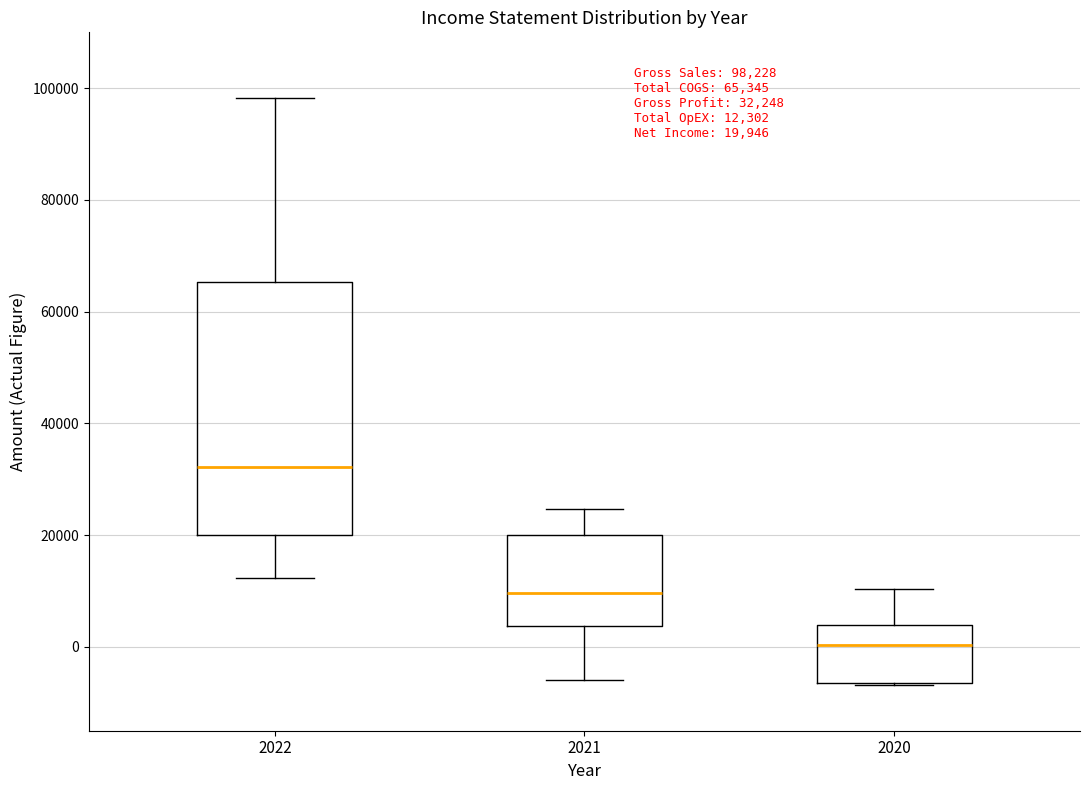

Comparing the boxes themselves (not the whiskers), which one is the tallest?

2022